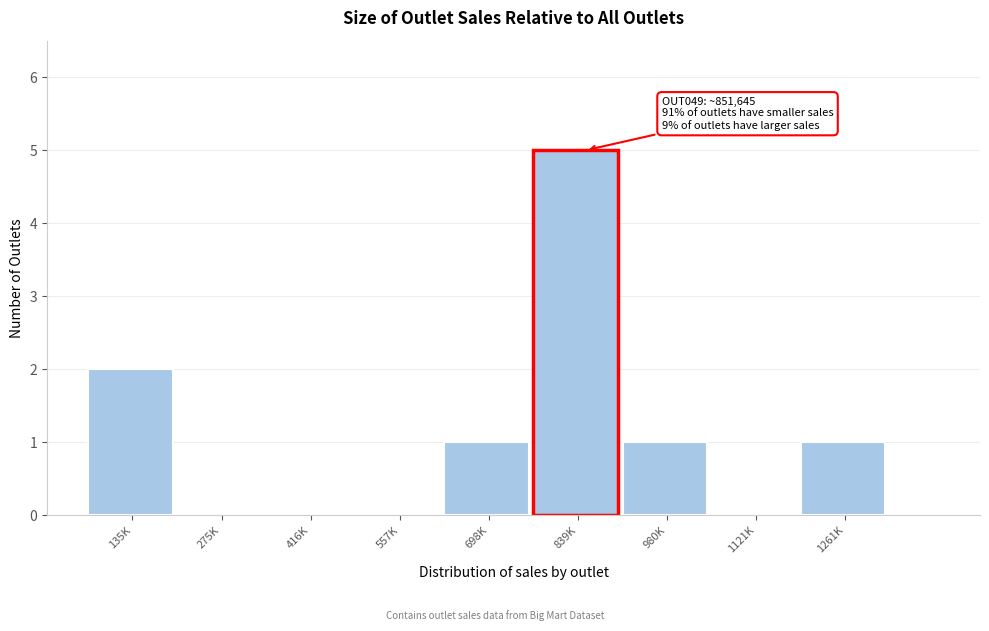

Reading right to left, list all the values displayed in this chart.

1261K=1	1121K=0	980K=1	839K=5	698K=1	557K=0	416K=0	275K=0	135K=2